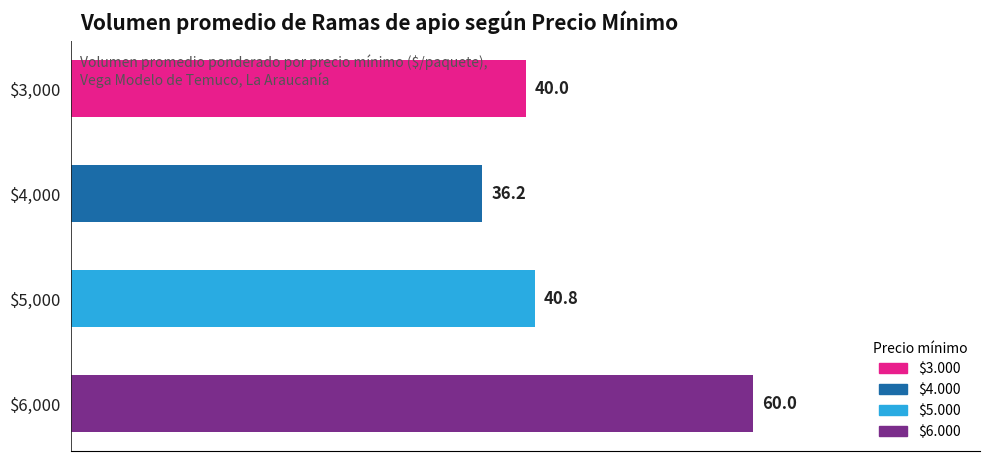

Is it true that the value at $6,000 is 93.4?

False